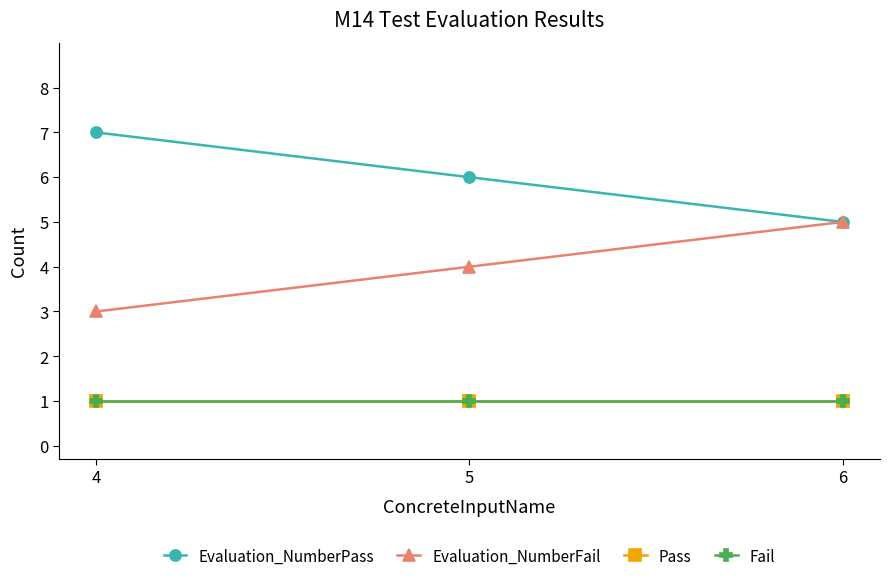

Is it true that Evaluation_NumberPass equals 1 at 5?

False